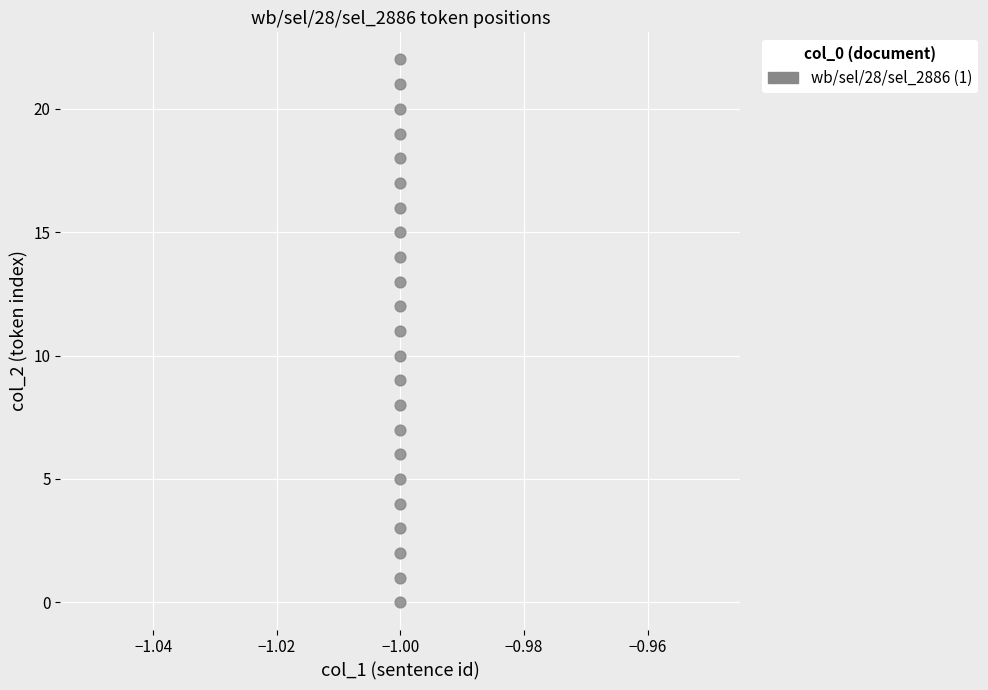

What is the range of Y values (max minus min)?

22